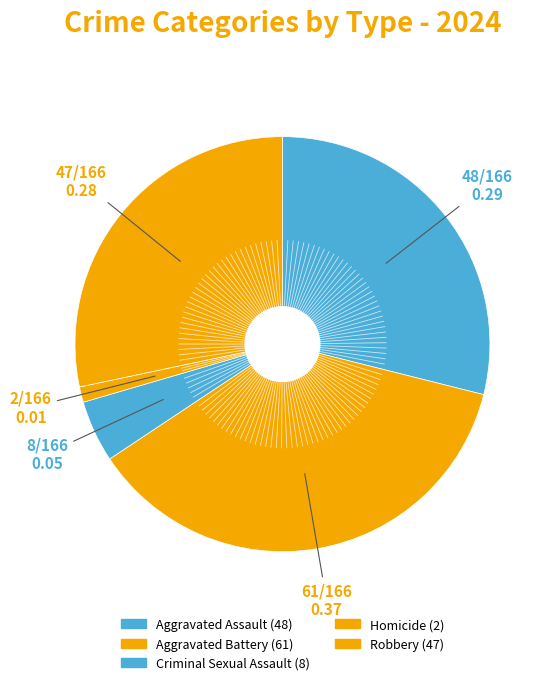

Count the number of slices in the pie.

5